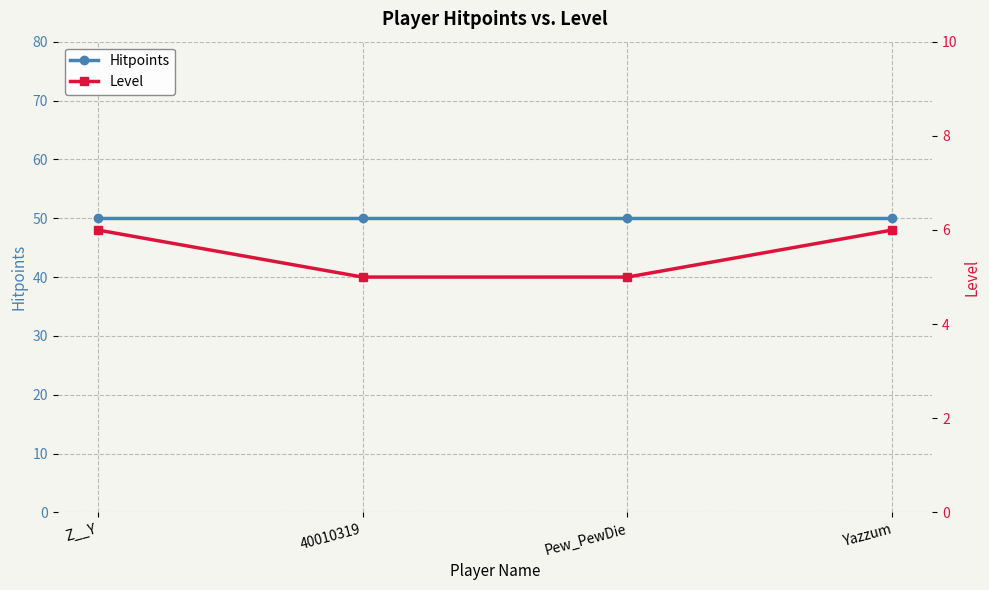

Which series has the largest range (max minus min)?

Level